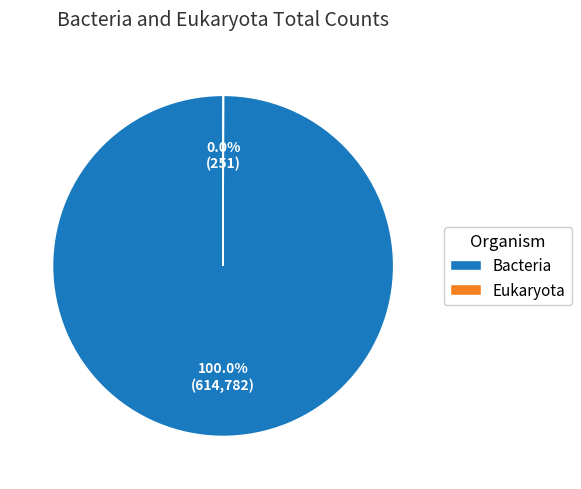

Is there any slice that represents more than half of the pie?

Yes